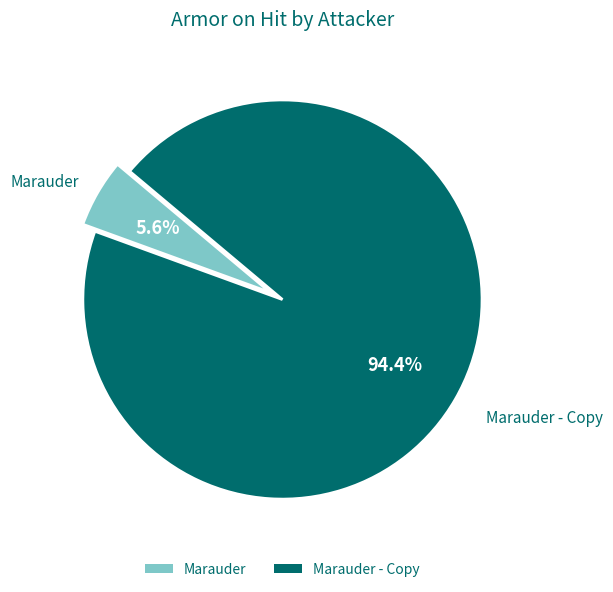

Which category has the biggest portion of the pie?

Marauder - Copy